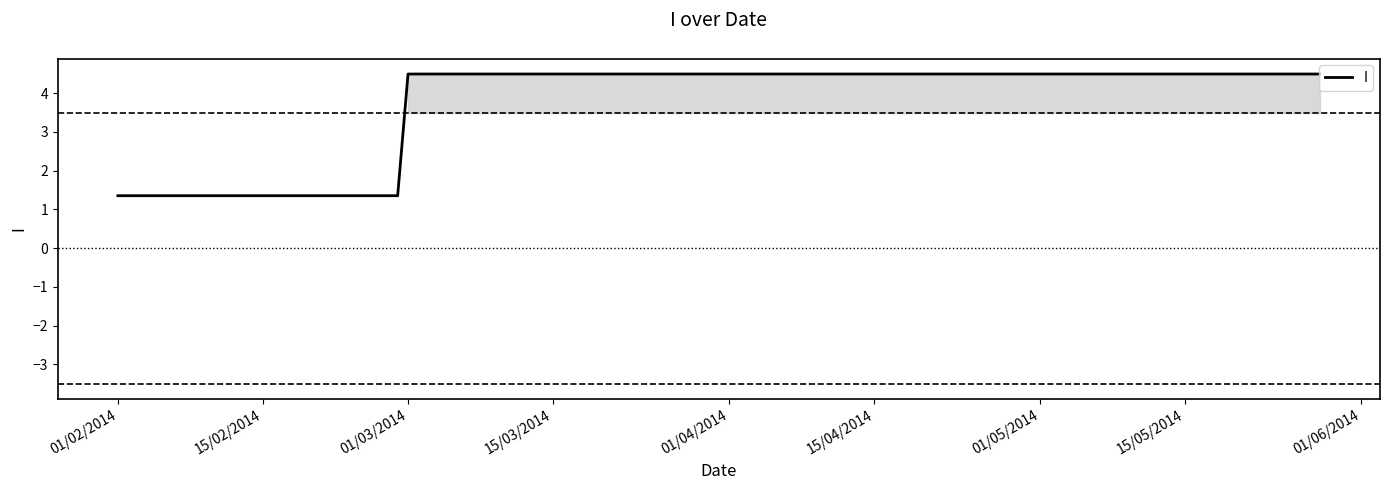

Is this an area chart (filled region under the line)?

No